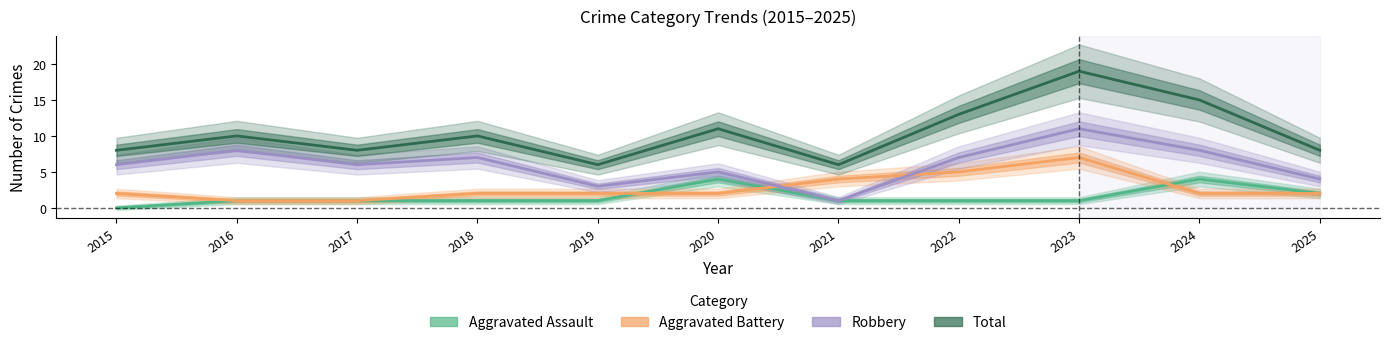

At which label is Aggravated Assault closest to 2?

2025